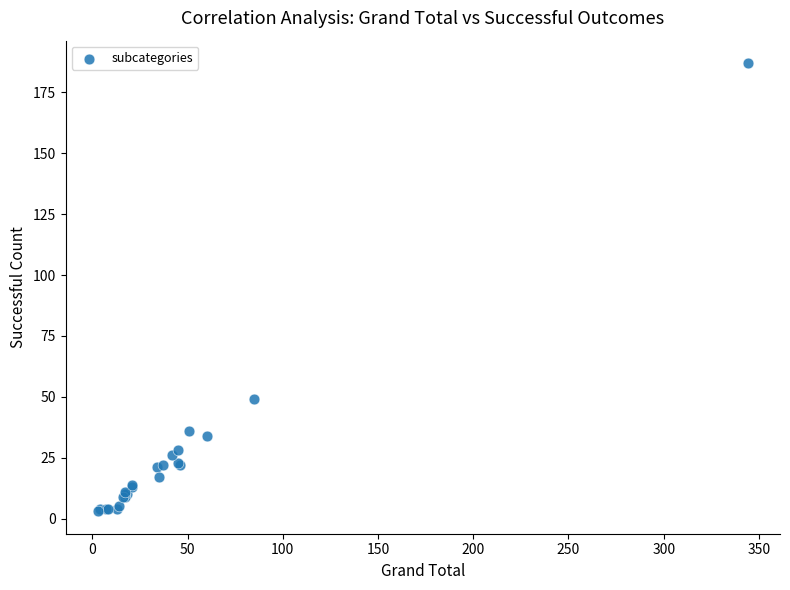

What Y value in the scatter plot is closest to 95?

49